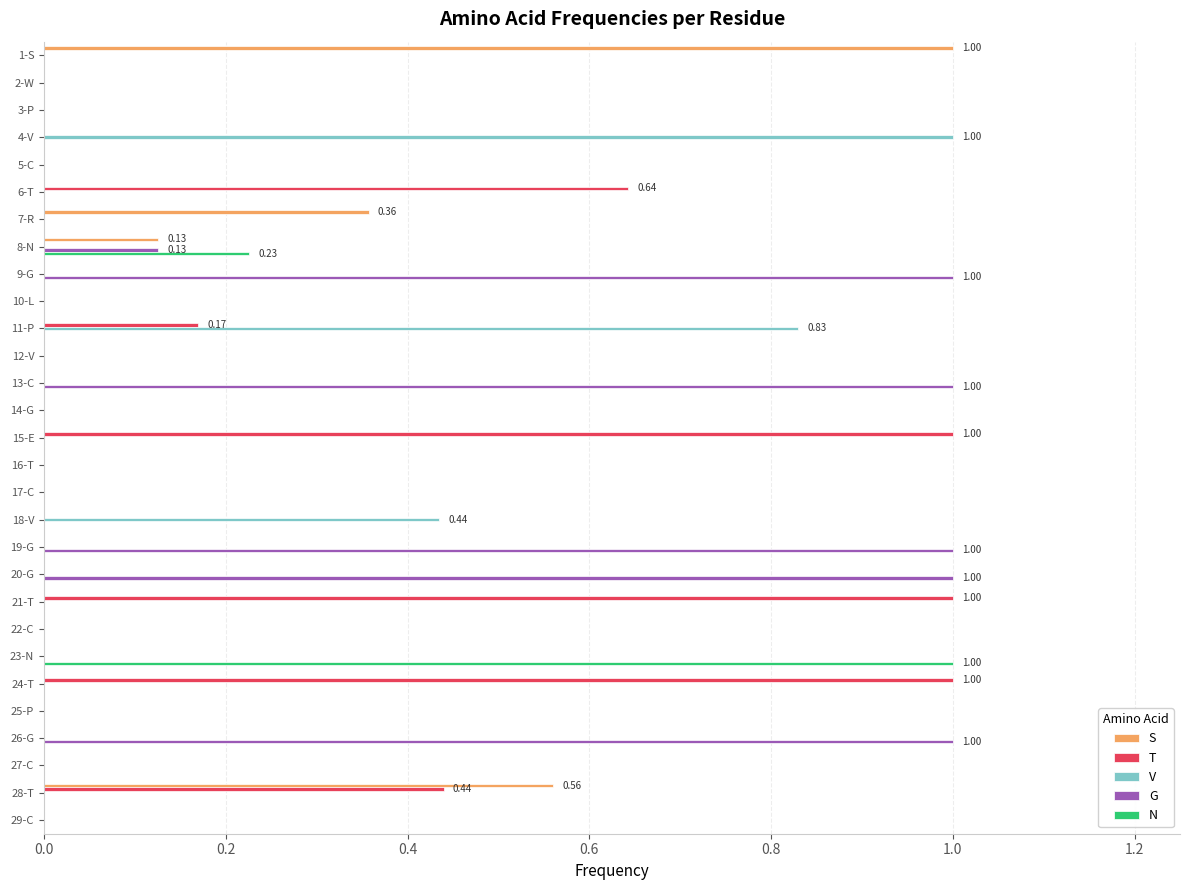

Between 13-C and 22-C, which series saw the biggest shift?

G